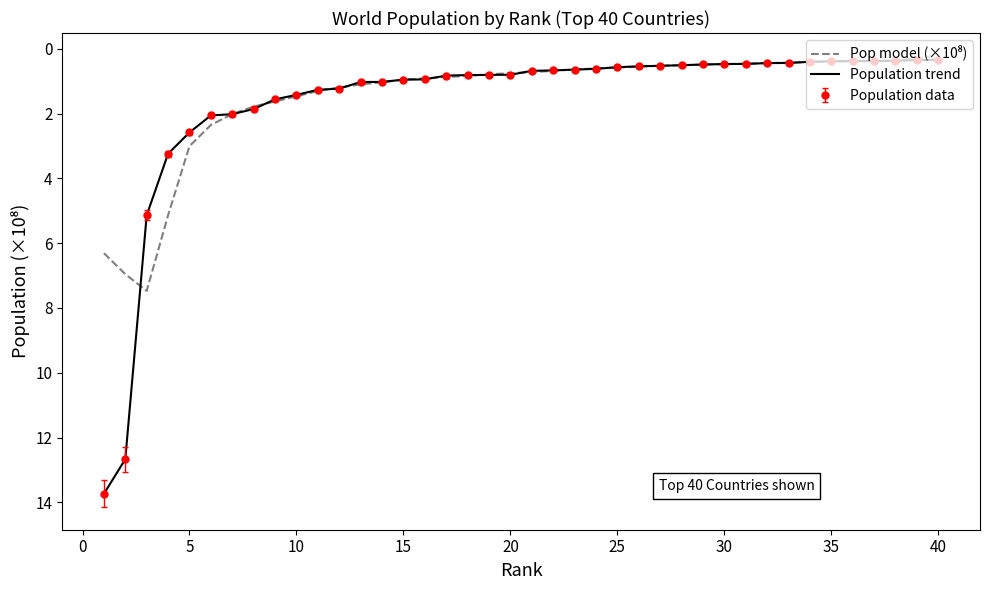

How many times do Population trend and Pop model (×10⁸) cross each other?

18